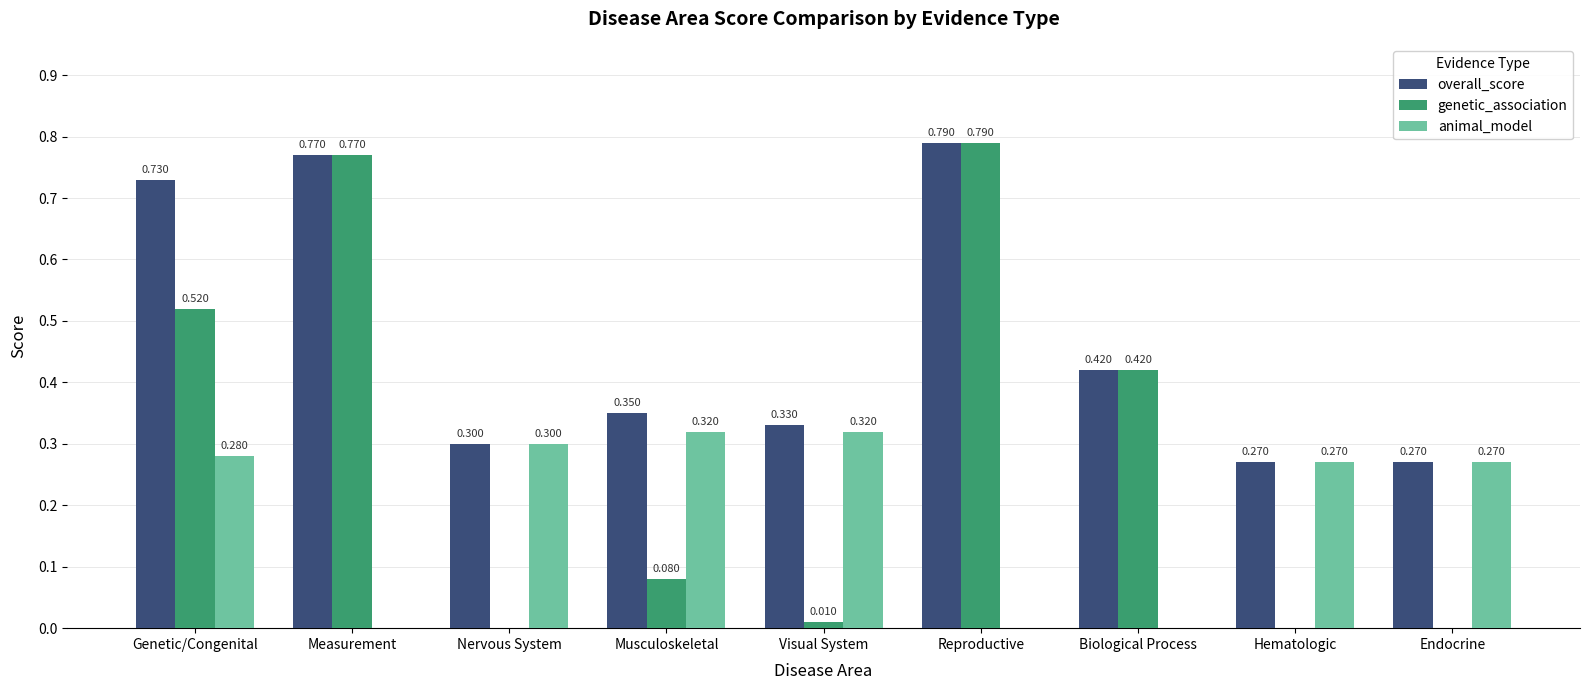

At which category is the sum across all series the highest?

Reproductive